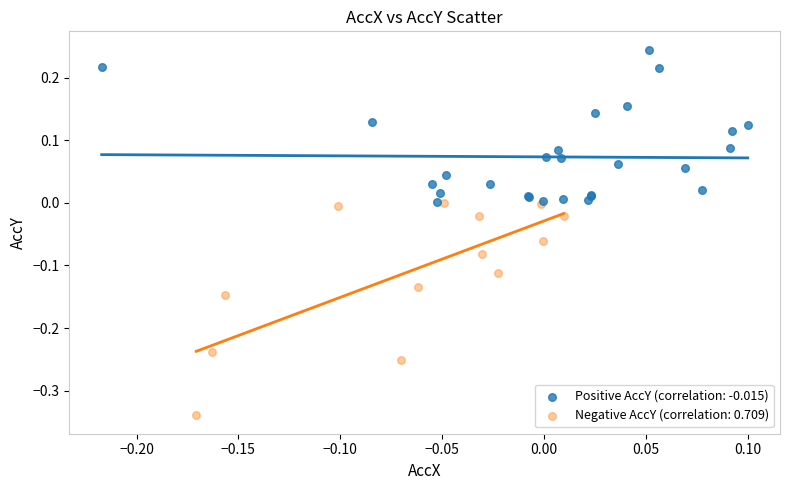

Which series reaches the maximum Y coordinate?

Positive AccY (correlation: -0.015)